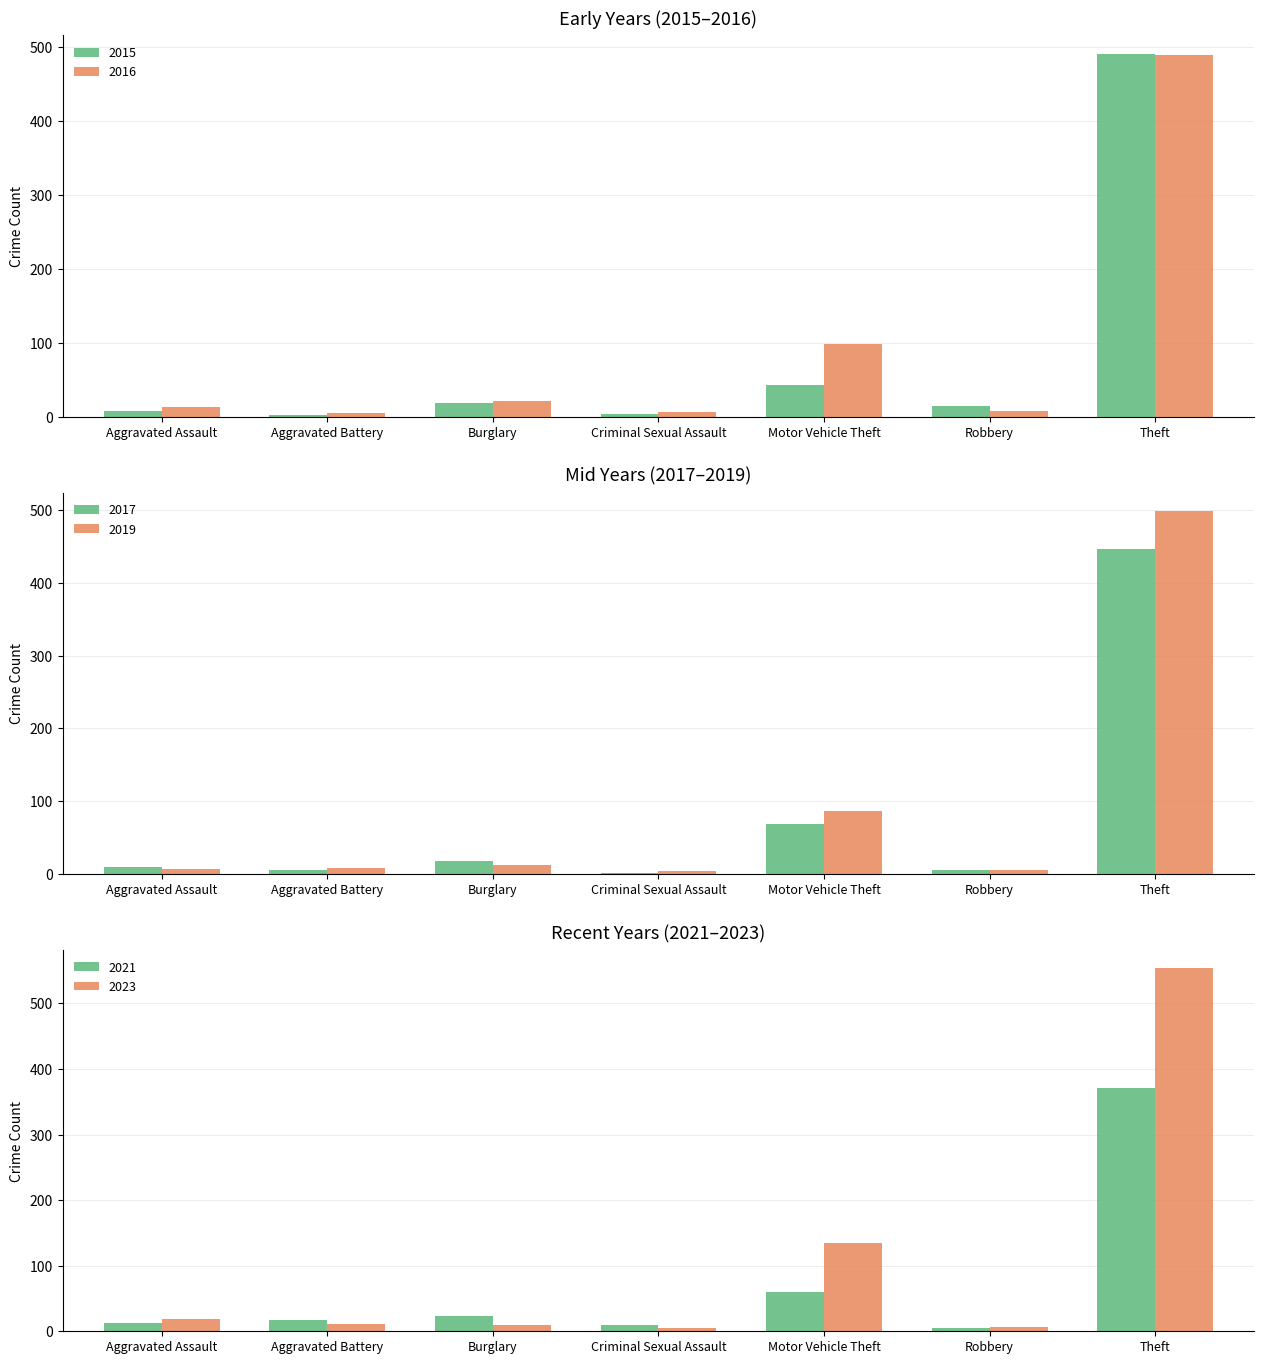

What is the difference between the highest and lowest values at Aggravated Assault?

12